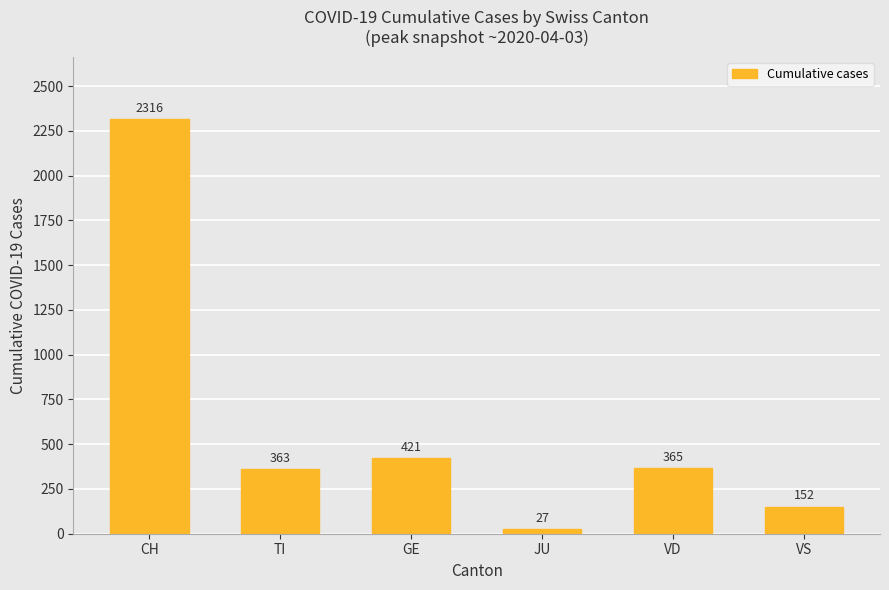

What position from the left is GE?

3